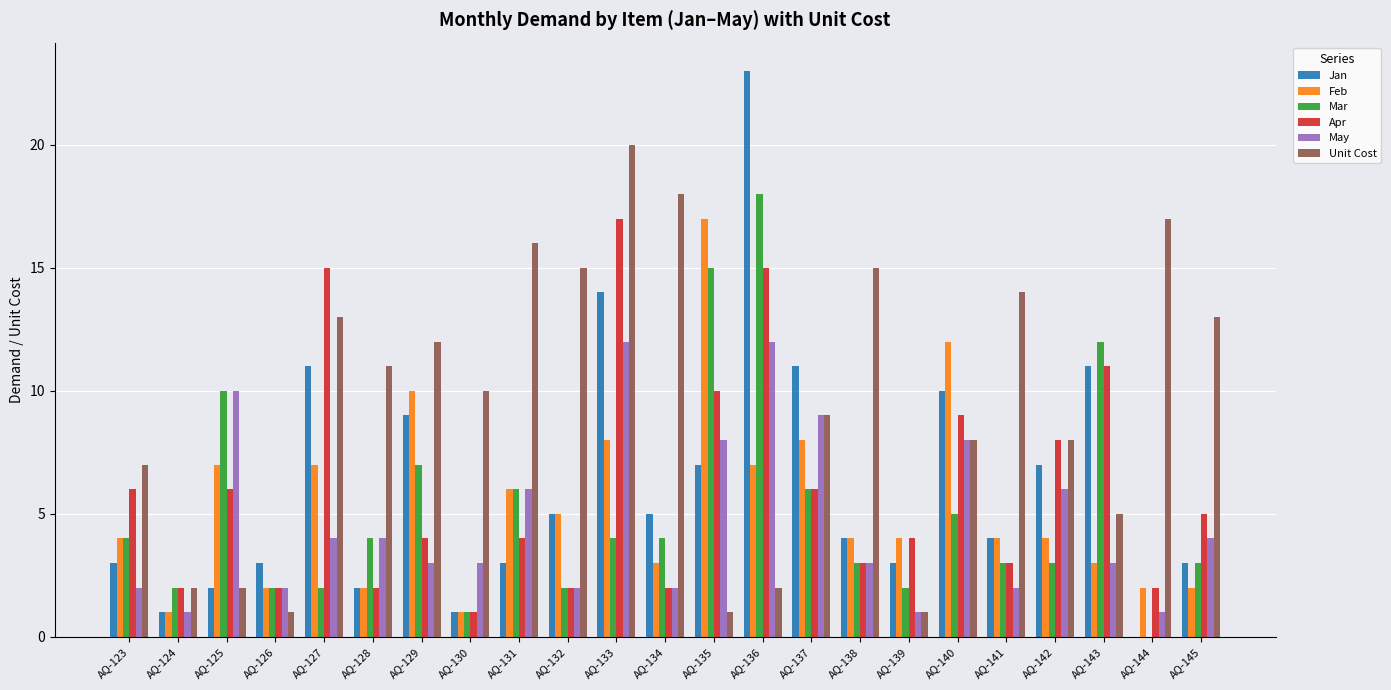

At which category is the sum across all series the highest?

AQ-136